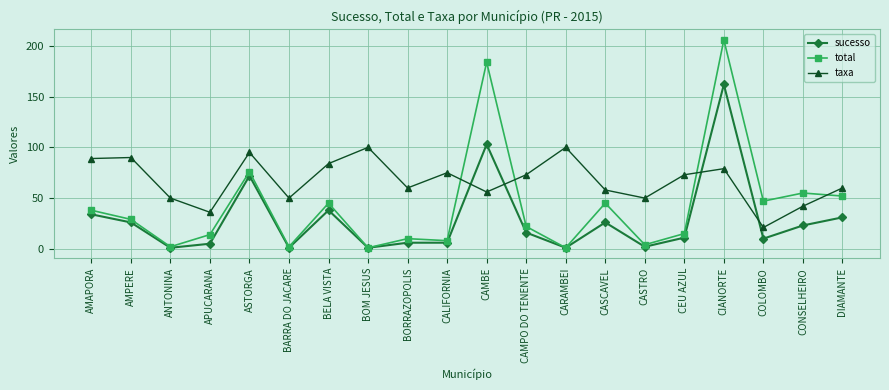

True or false: taxa has more than 1 interior local peaks.

True